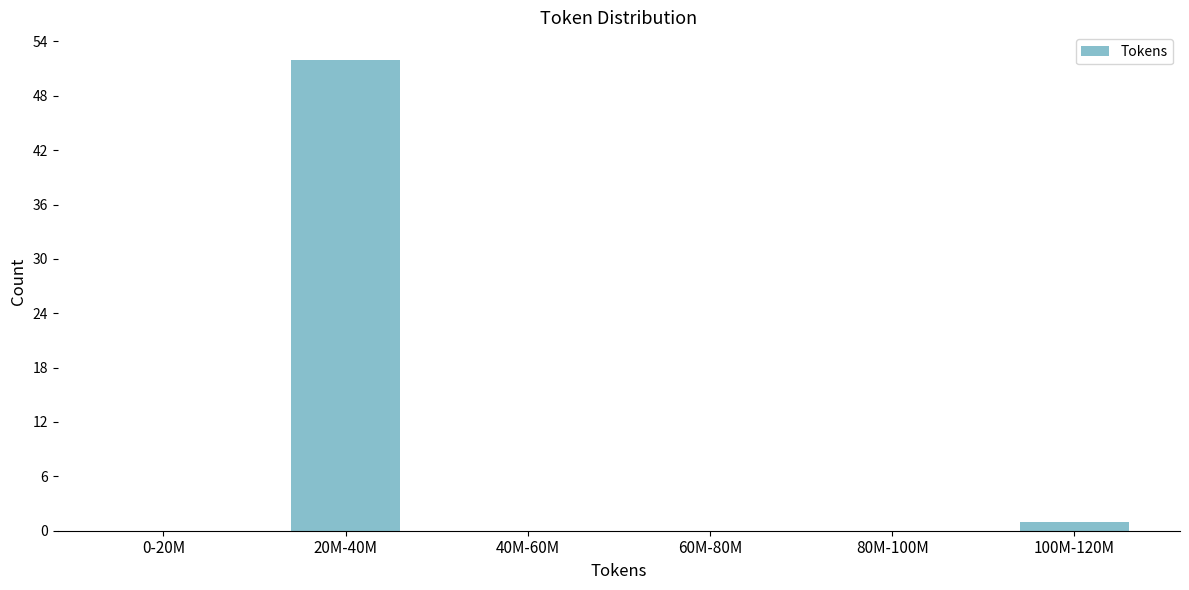

Reading left to right, what are all the values shown in this chart?

0-20M=0	20M-40M=52	40M-60M=0	60M-80M=0	80M-100M=0	100M-120M=1